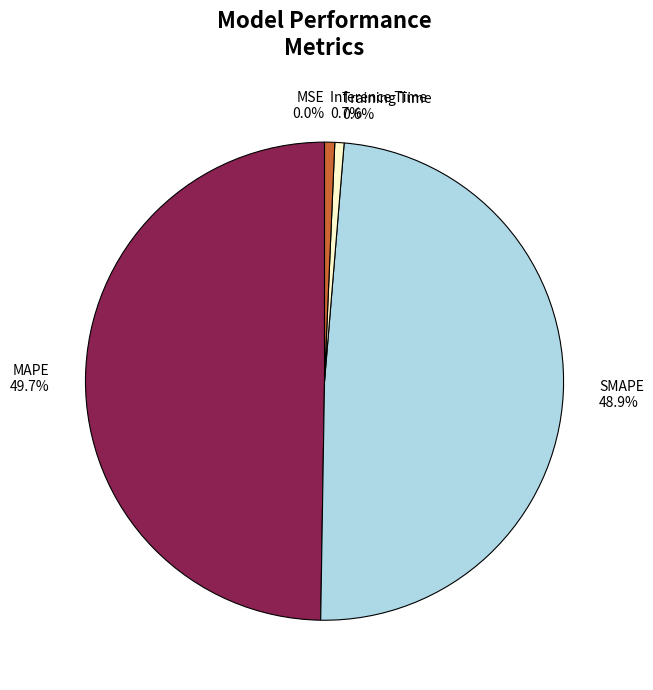

Which slice is the largest?

MAPE